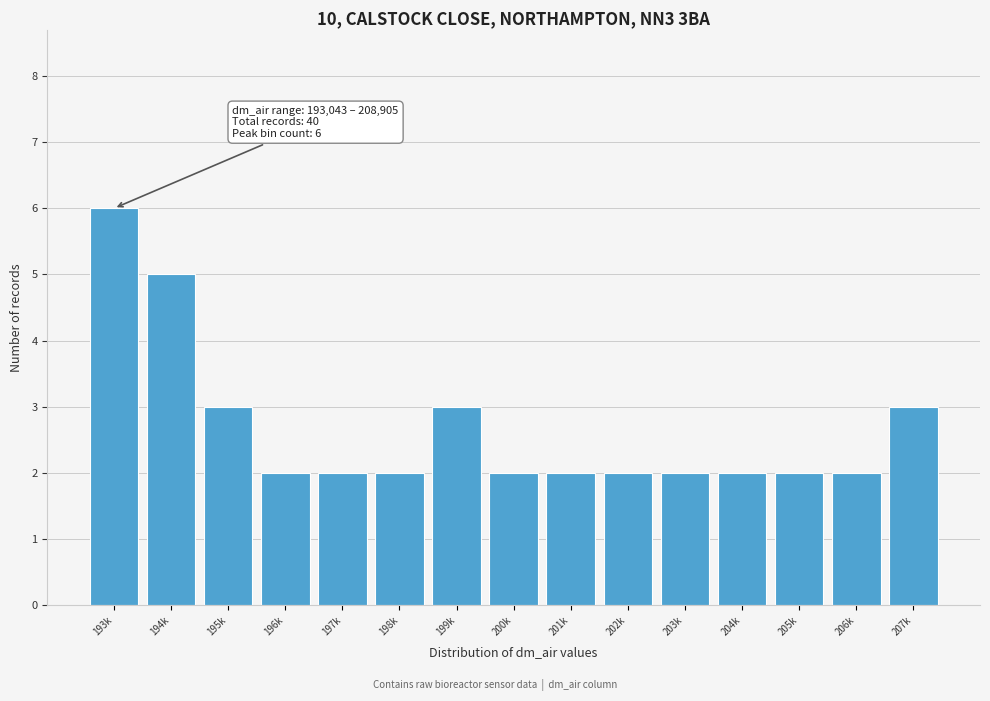

Reading left to right, extract all data points from this chart.

193k=6	194k=5	195k=3	196k=2	197k=2	198k=2	199k=3	200k=2	201k=2	202k=2	203k=2	204k=2	205k=2	206k=2	207k=3